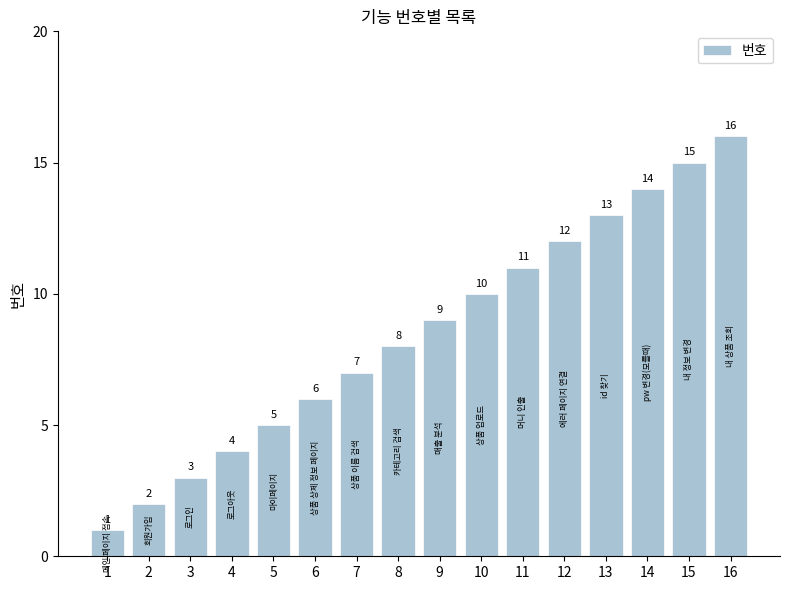

Which has a higher value, 10 or 14?

14